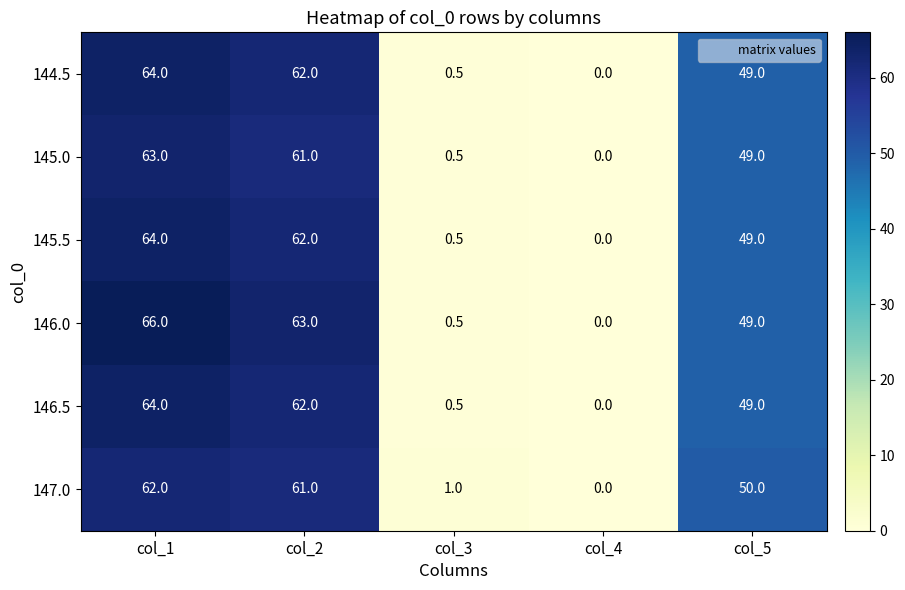

List the labels in order of 146.5 value, smallest first.

col_4, col_3, col_5, col_2, col_1